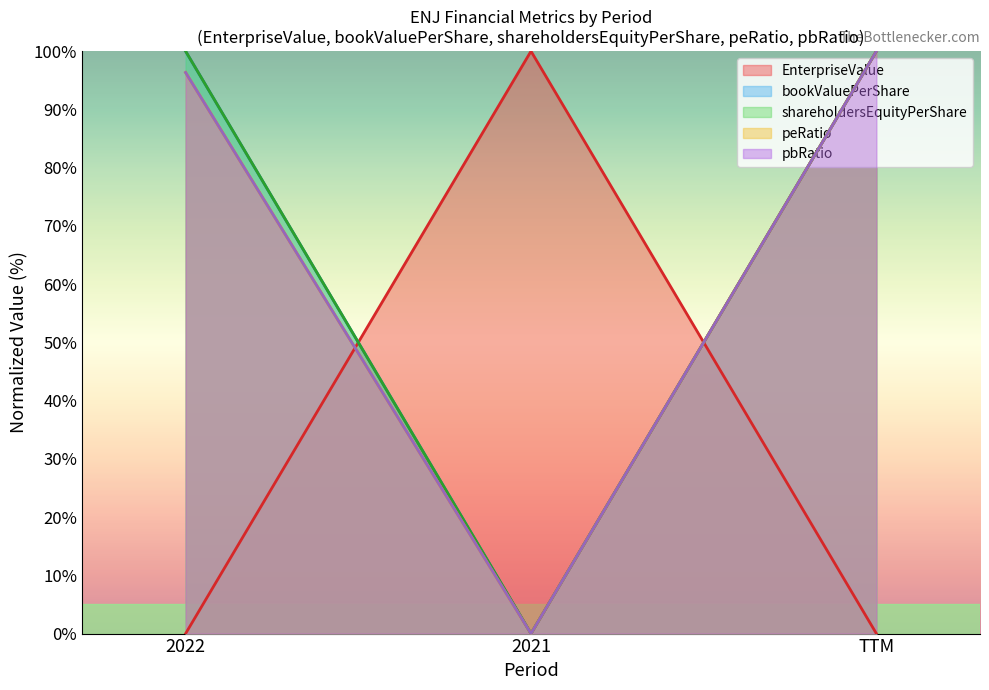

What value does the bookValuePerShare series have at TTM?

100.0